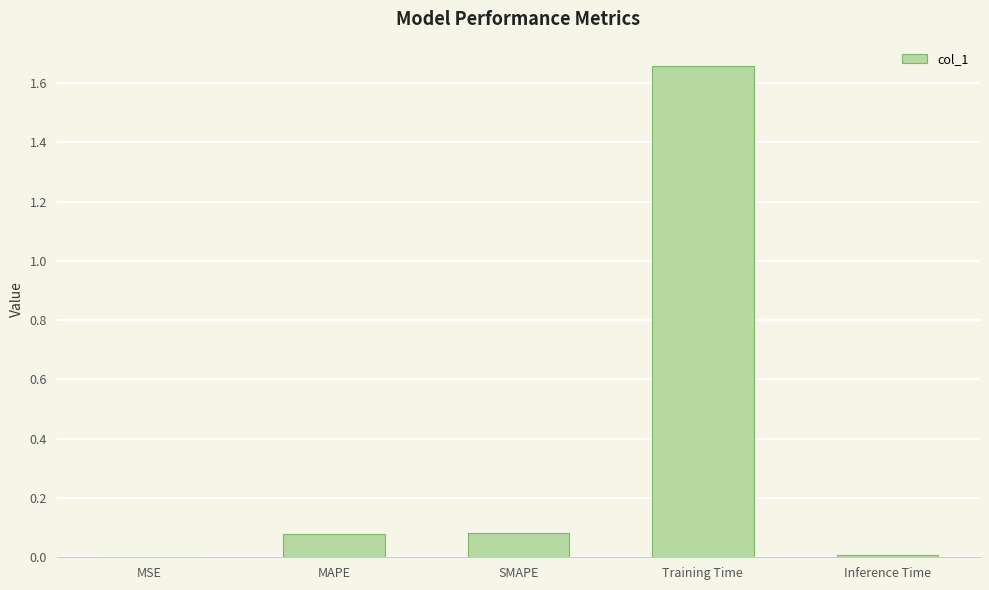

Count the number of data series in this chart.

1